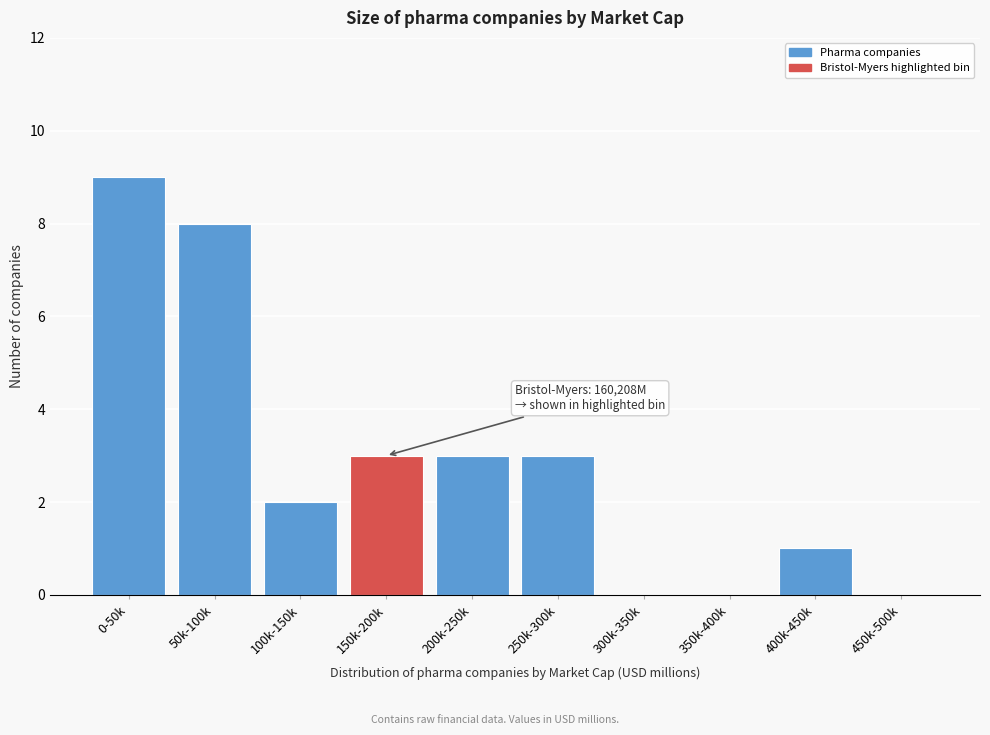

Reading left to right, extract all data points from this chart.

0-50k=9	50k-100k=8	100k-150k=2	150k-200k=3	200k-250k=3	250k-300k=3	300k-350k=0	350k-400k=0	400k-450k=1	450k-500k=0